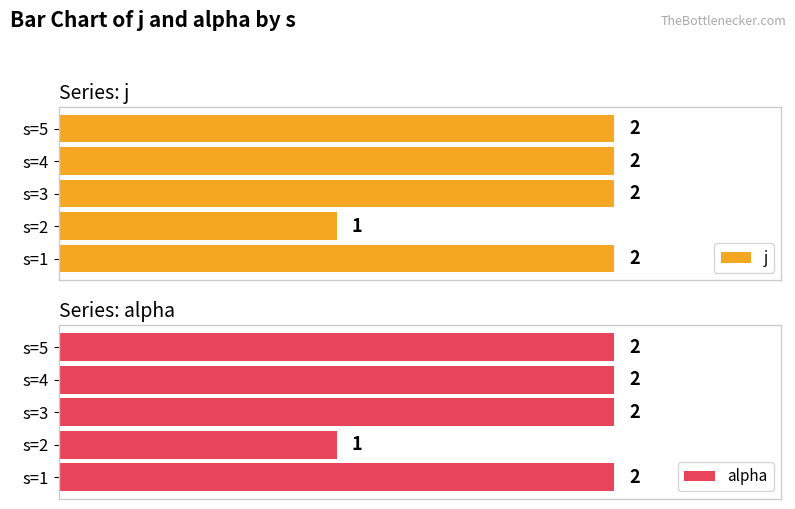

Between s=2 and s=3, which is larger?

s=3